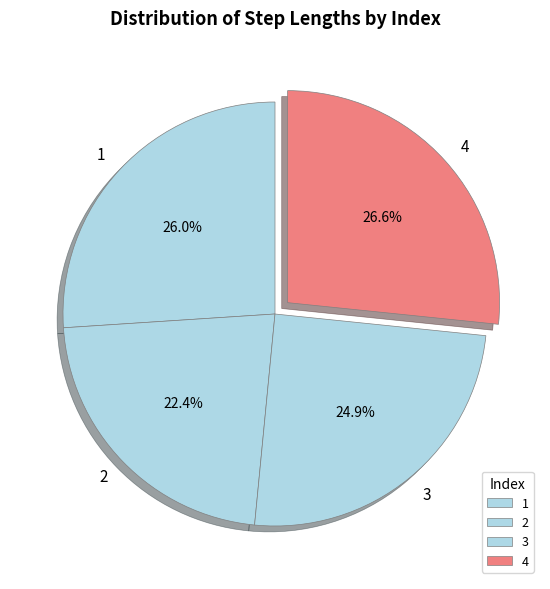

Combined, do 2 and 3 account for over 50%?

No